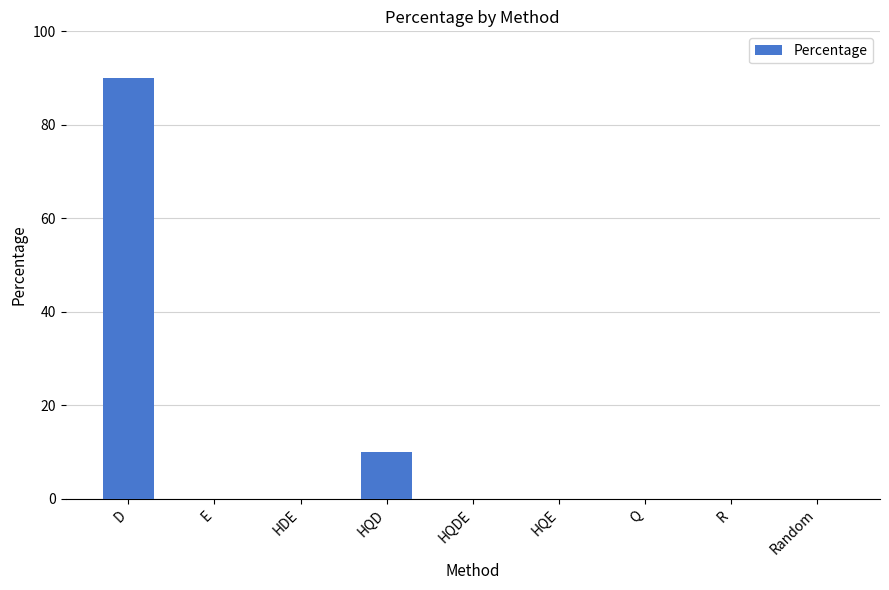

Is it true that the value at Q is 0?

True